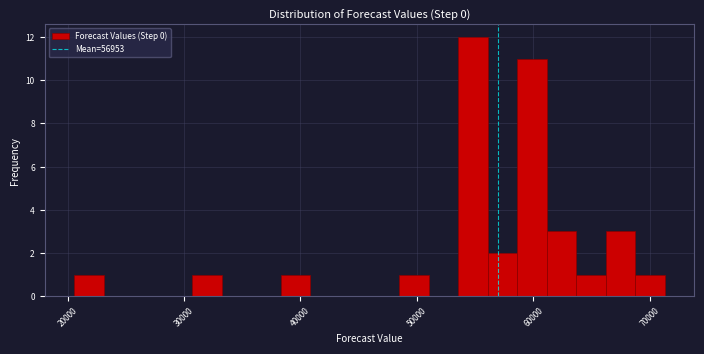

Read against the x-axis, roughly where is the centre of the tallest bar?

55000